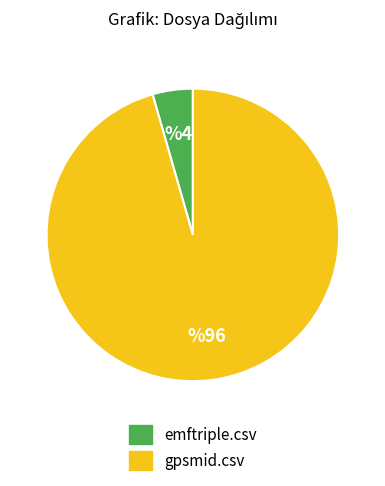

Does any single category account for the majority?

Yes